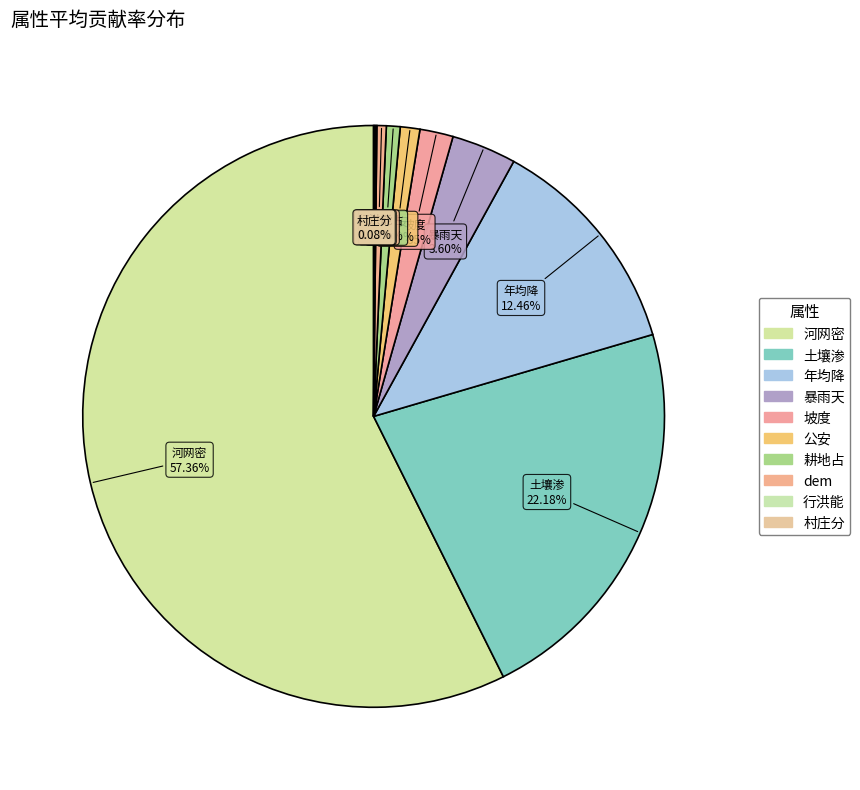

Which slice is the smallest?

村庄分